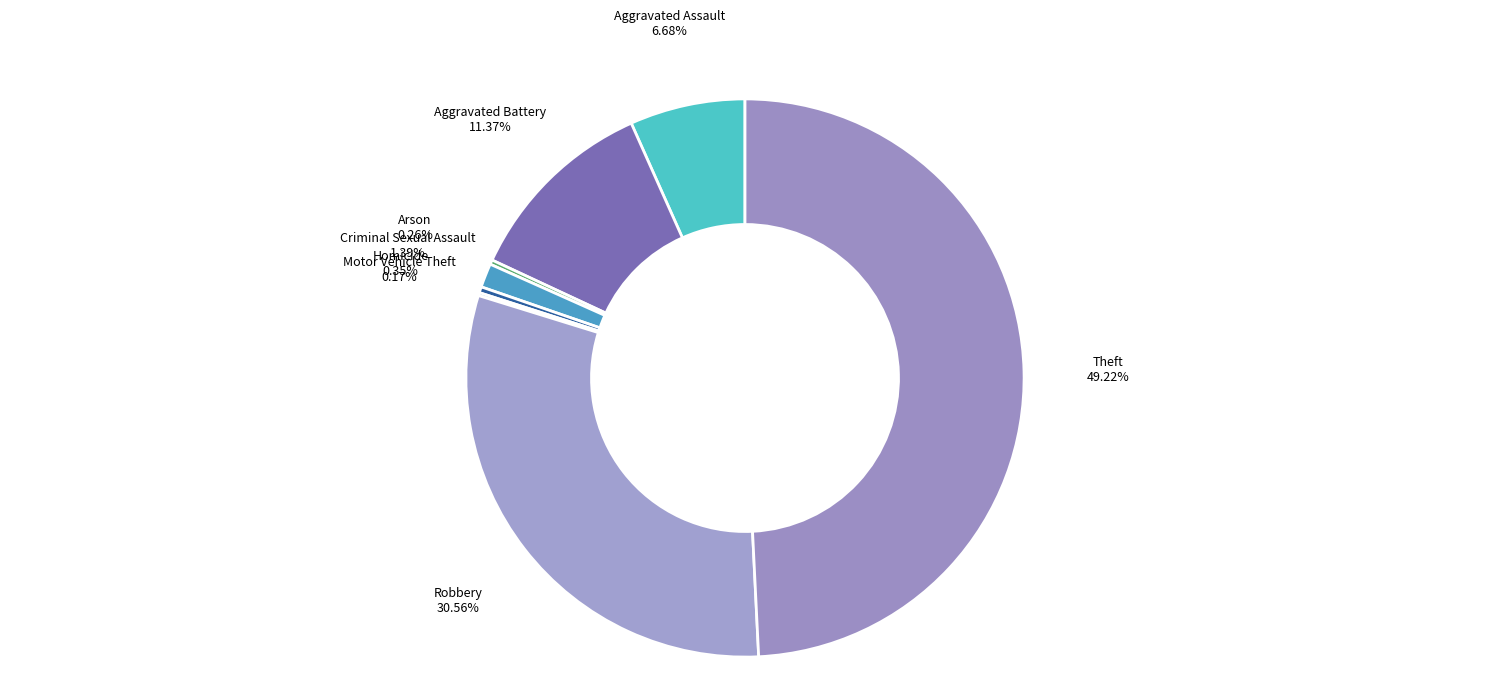

Does any single category account for the majority?

No